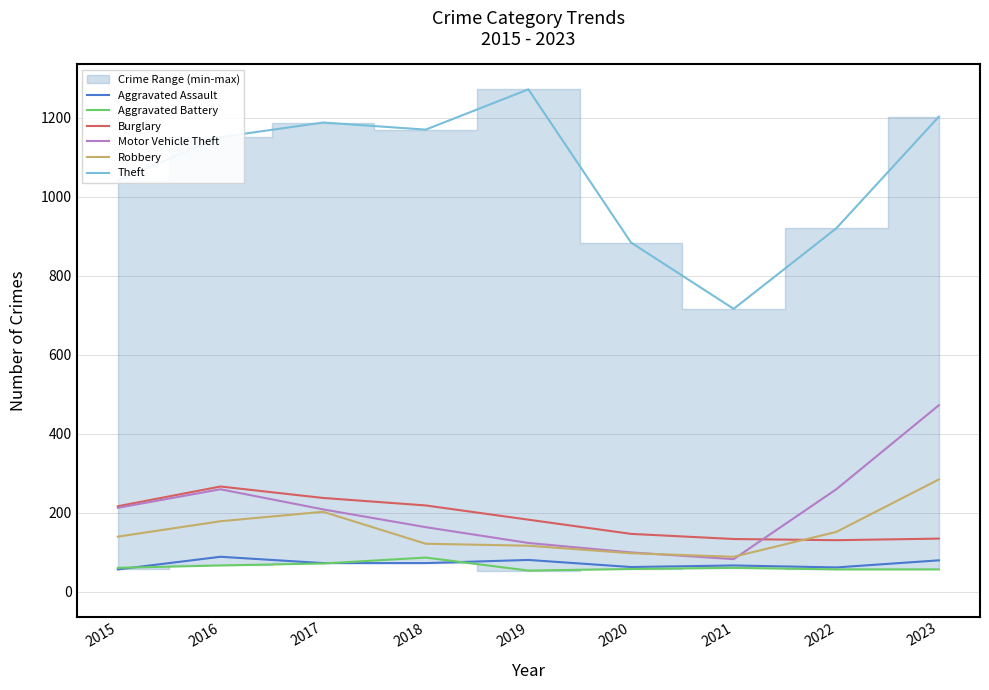

True or false: Burglary and Aggravated Assault cross at least once.

False